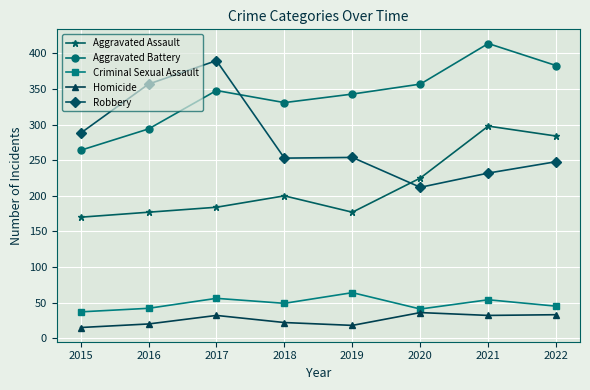

What is the lowest value of the Aggravated Assault series?

170